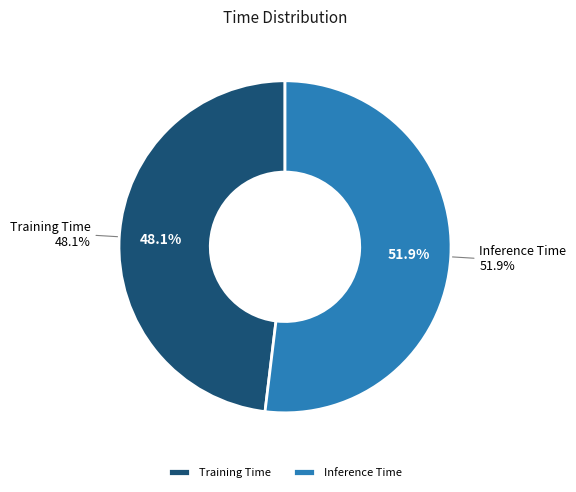

To the nearest percent, what is the difference between the Inference Time and Training Time slice percentages?

4%